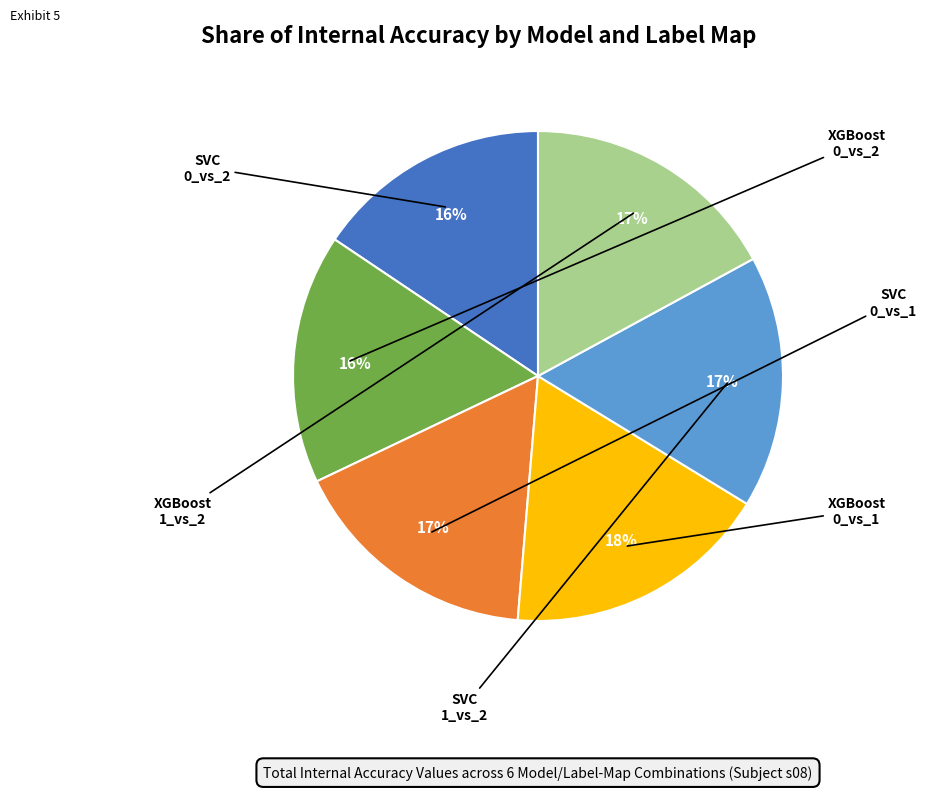

Is there a majority slice in this chart?

No